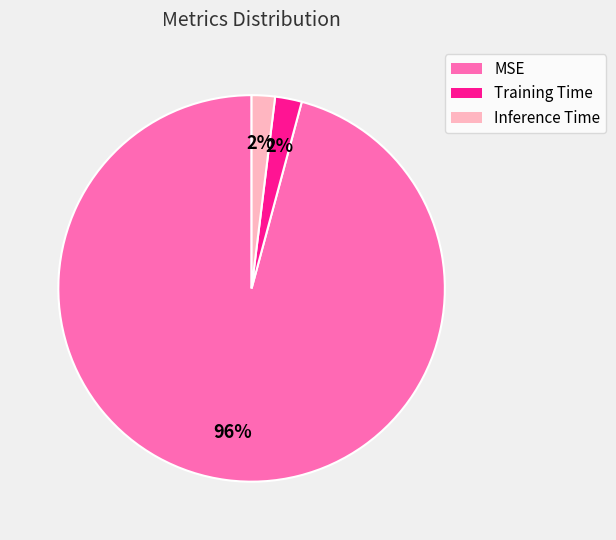

How many slices are in this pie chart?

3